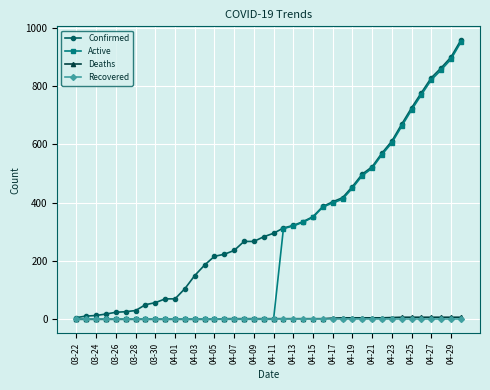

What is the maximum value for Confirmed?

957